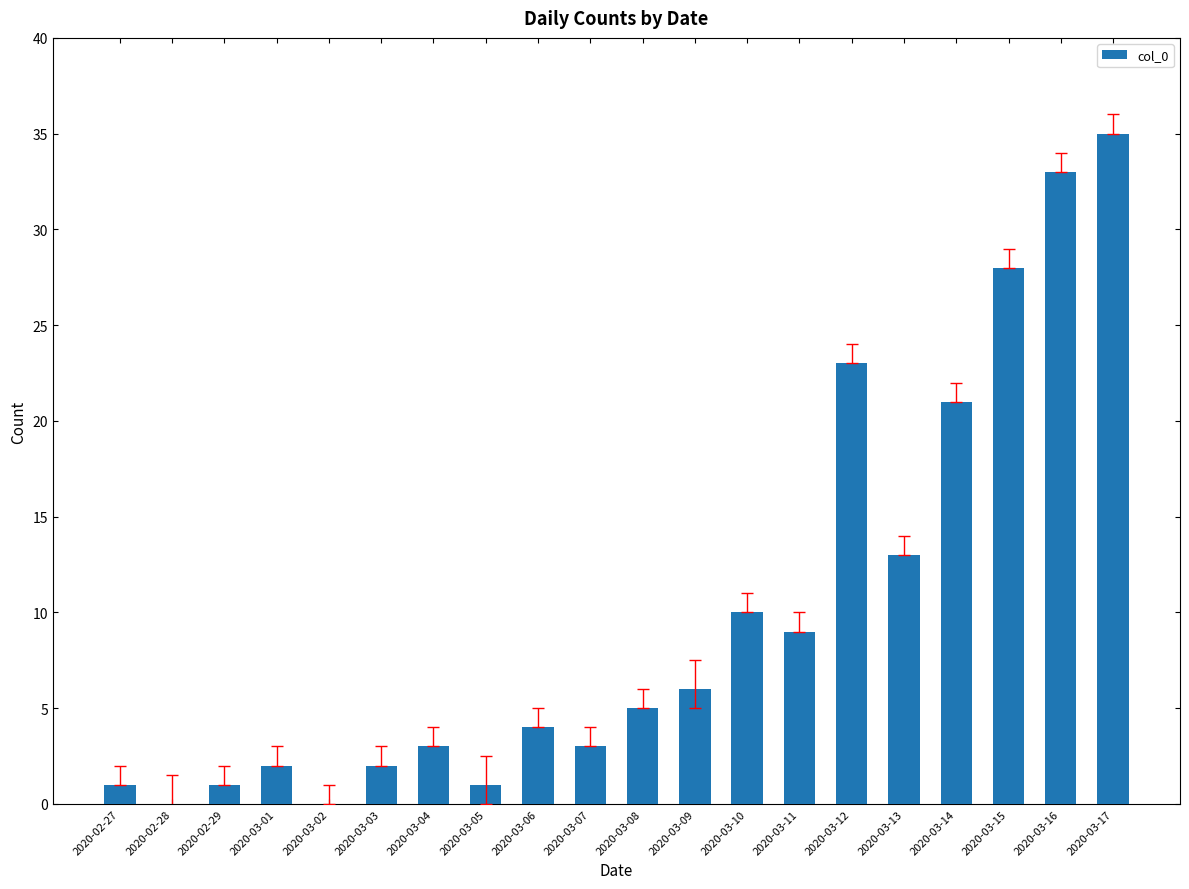

Reading left to right, extract all data points from this chart.

1	0	1	2	0	2	3	1	4	3	5	6	10	9	23	13	21	28	33	35